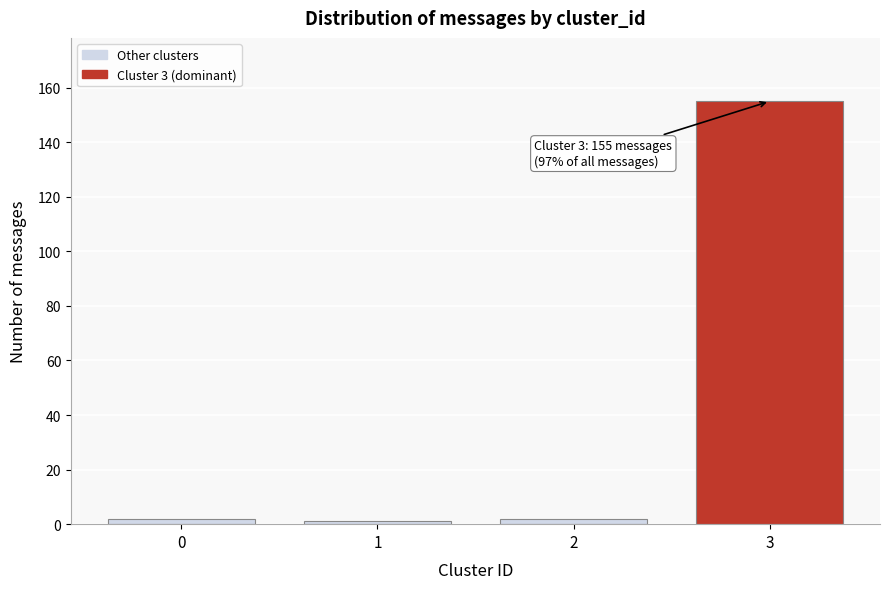

Reading left to right, list all the values displayed in this chart.

2	1	2	155